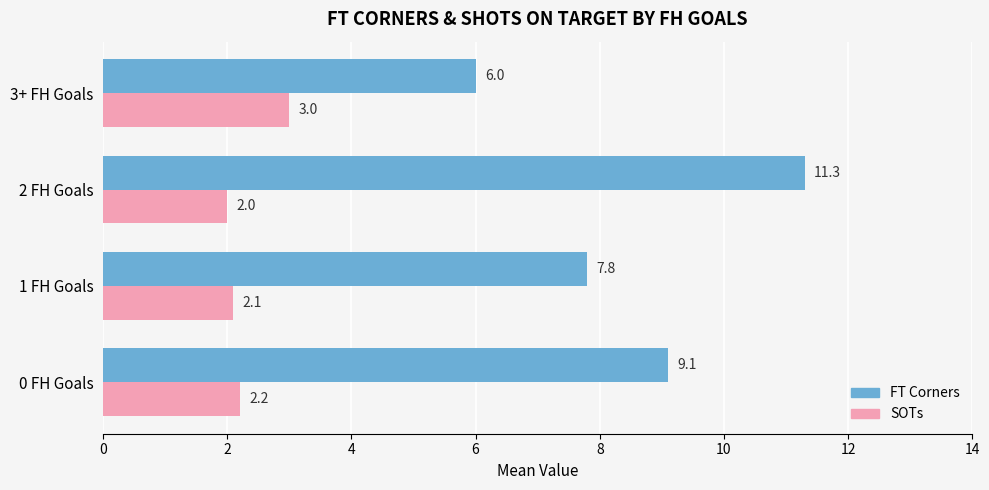

What is the difference between the highest and lowest values at 3+ FH Goals?

3.0